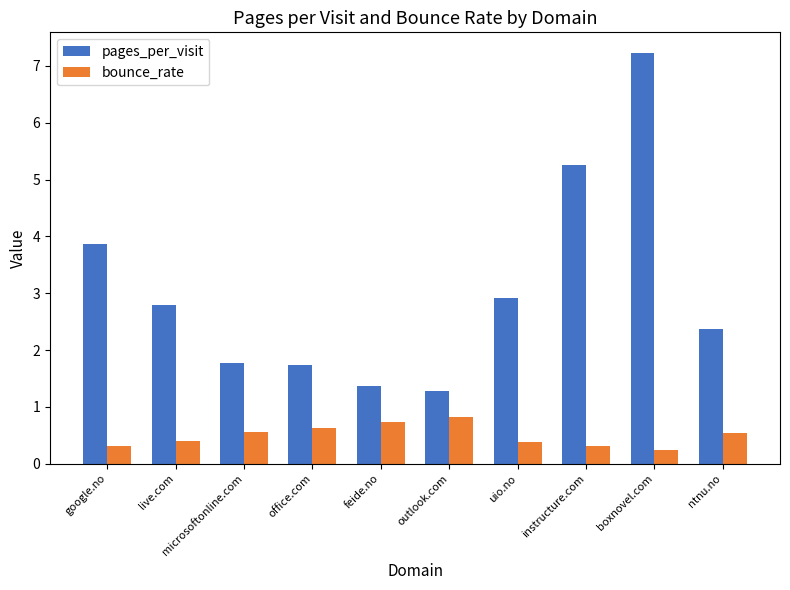

Count the bounce_rate values in the range 0 to 1.

10